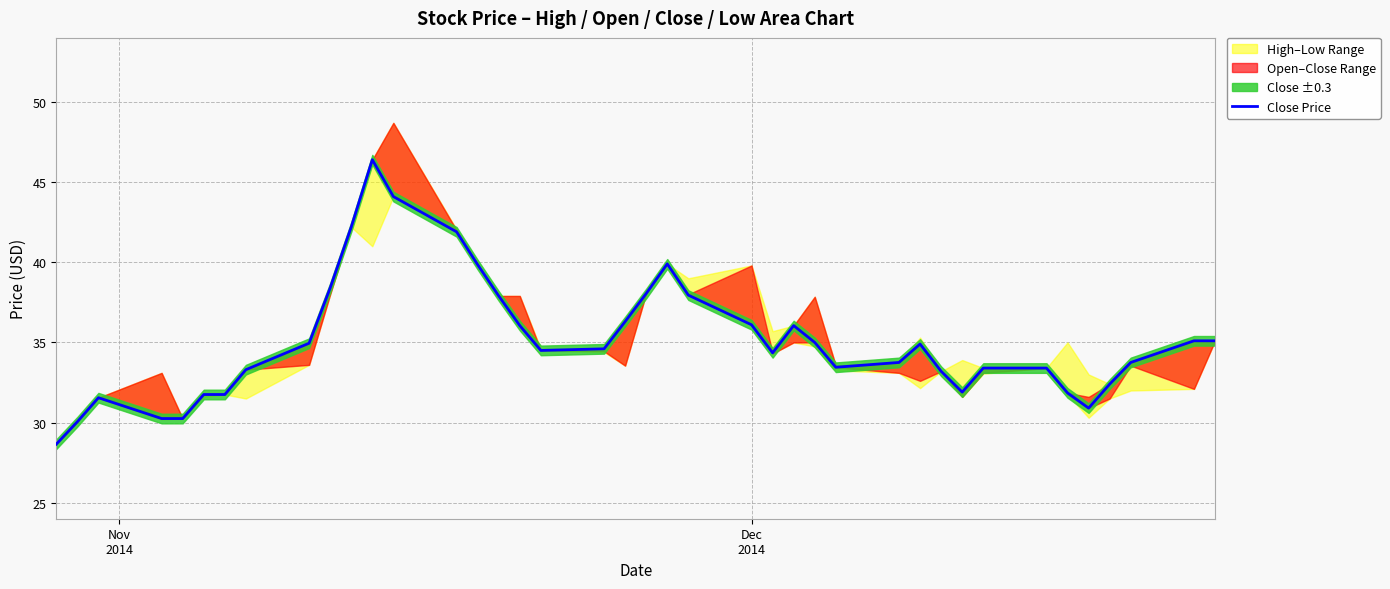

How many values are below 34?

18